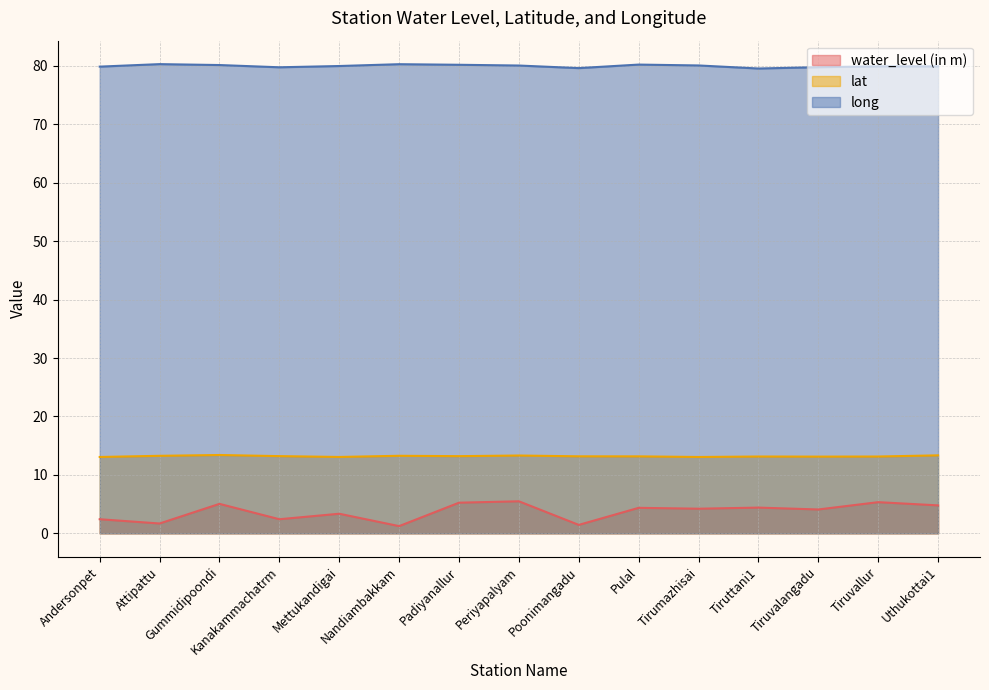

What is the average value of the long series?

80.0